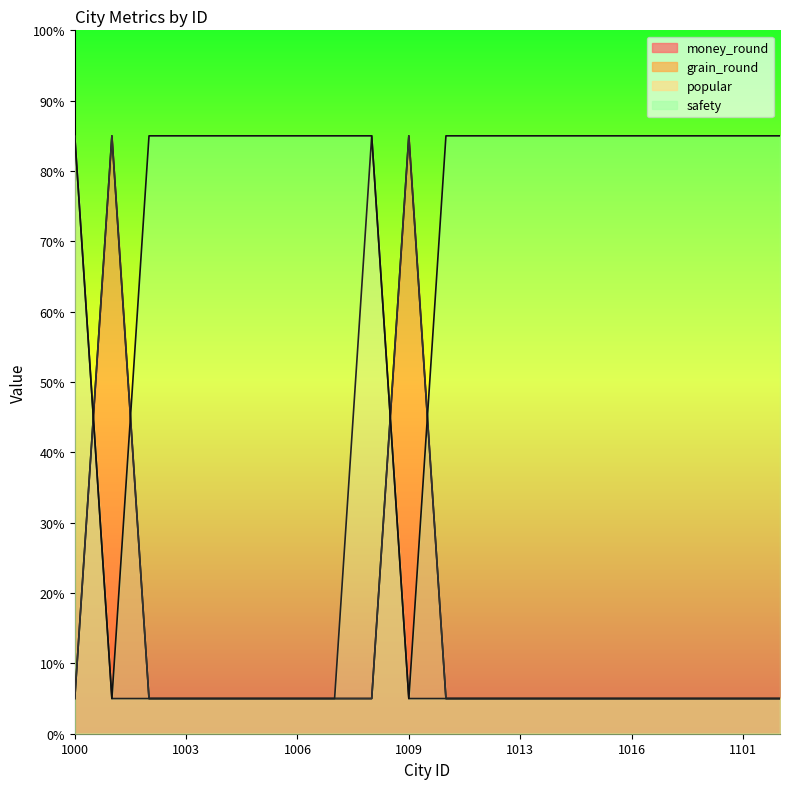

At how many categories does at least one series exceed 17?

20